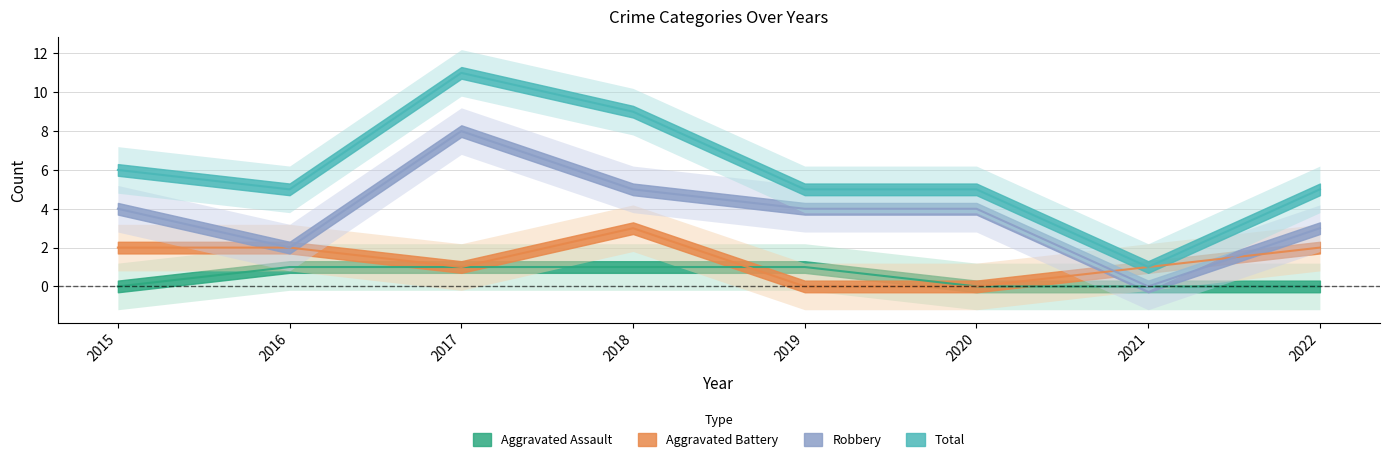

The value of Total at 2018 is 9. True or false?

True